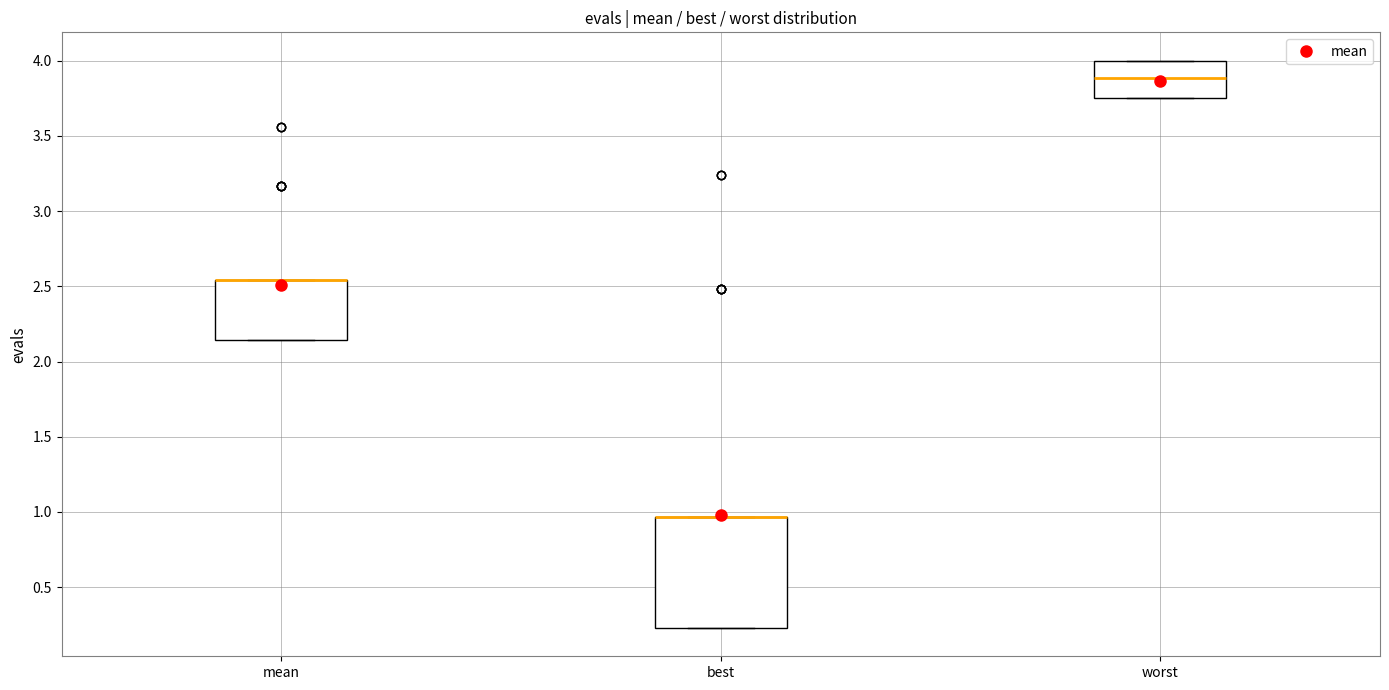

Reading left to right, read every box against the y-axis: the position of its median line, the range the box covers, and the ends of its whiskers. The values are not printed on the chart, so give them approximately, as read against the axis.

mean: median 2.55 (drawn on the box's upper edge), box 2.15 to 2.55, whiskers 2.15 to 2.55
best: median 0.95 (drawn on the box's upper edge), box 0.25 to 0.95, whiskers 0.25 to 0.95
worst: median 3.90, box 3.75 to 4.00, whiskers 3.75 to 4.00